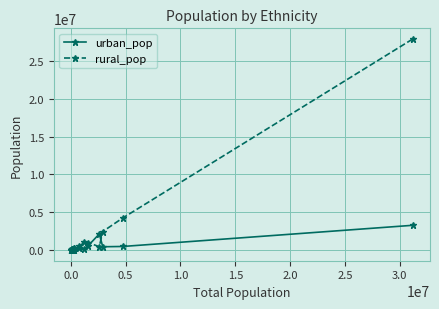

What are all the series names shown in the legend?

urban_pop, rural_pop